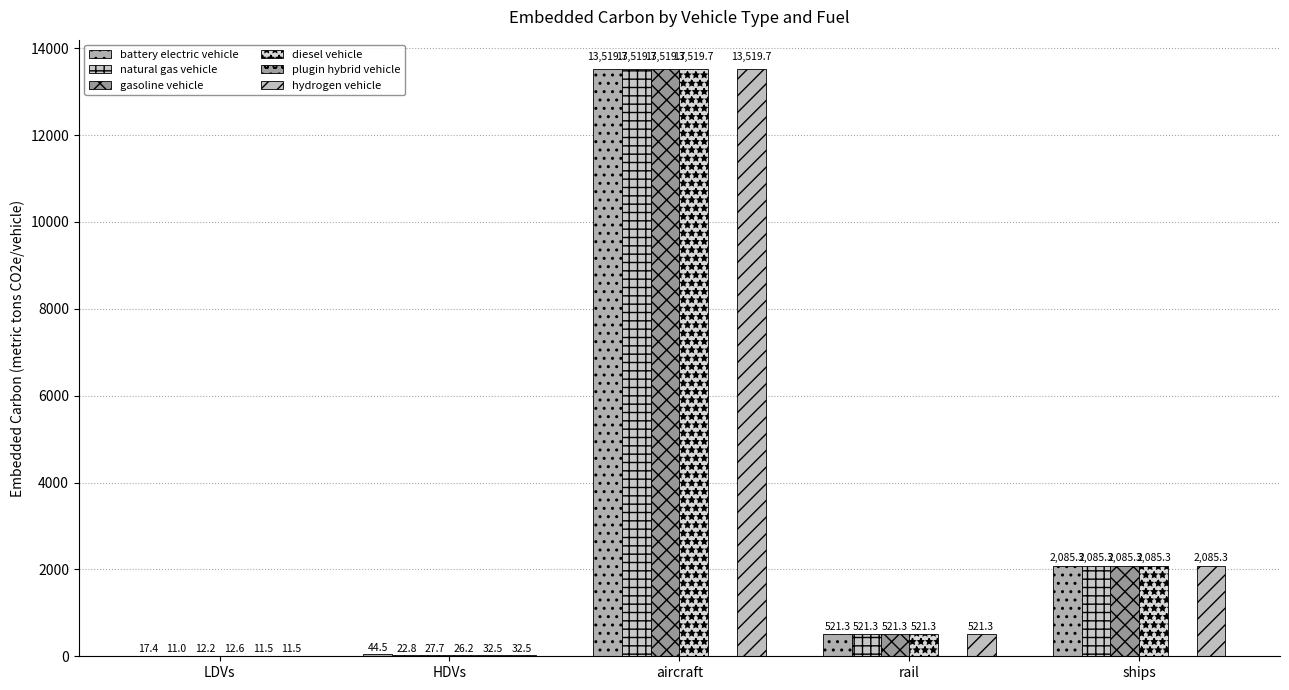

Between LDVs and rail, which series saw the biggest shift?

natural gas vehicle